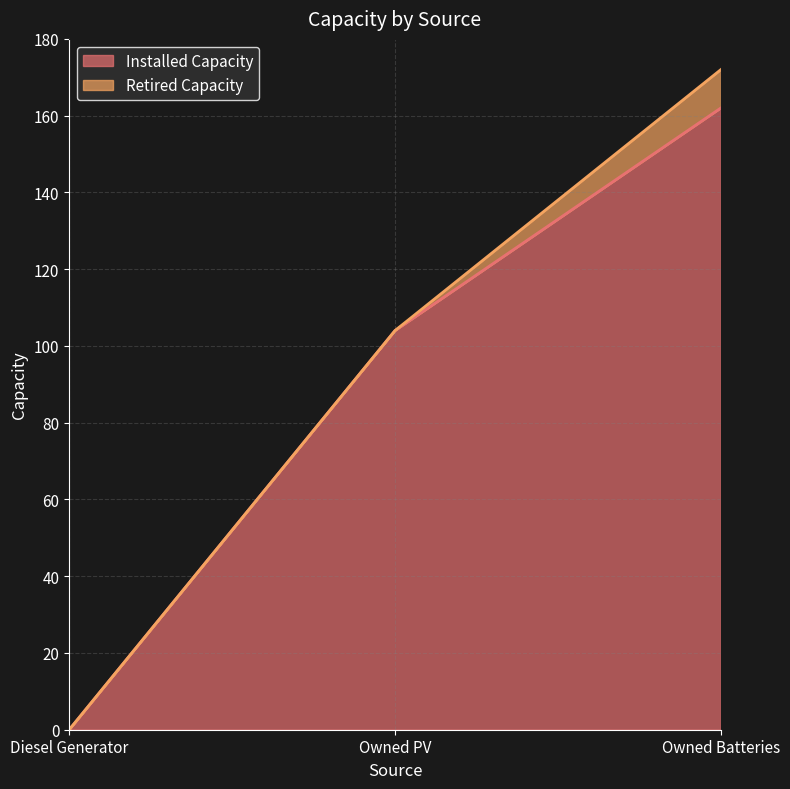

How many positive values are there?

2